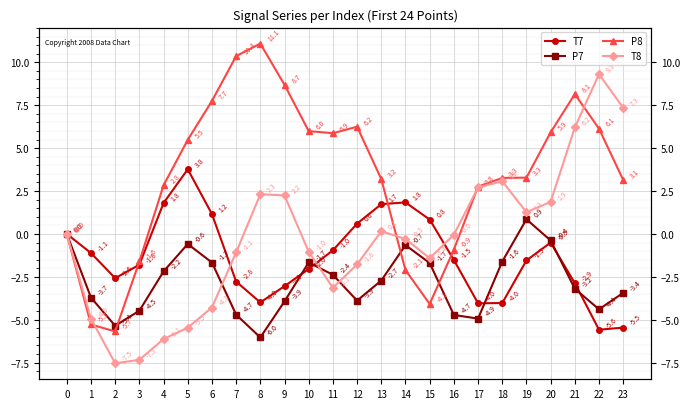

Reading right to left, what are all the values shown in this chart?

T7: 23=-5.5	22=-5.6	21=-2.9	20=-0.5	19=-1.5	18=-4.0	17=-4.0	16=-1.5	15=0.8	14=1.8	13=1.7	12=0.6	11=-1.0	10=-2.0	9=-3.0	8=-4.0	7=-2.8	6=1.2	5=3.8	4=1.8	3=-1.8	2=-2.6	1=-1.1	0=0.0
P7: 23=-3.4	22=-4.4	21=-3.2	20=-0.4	19=0.9	18=-1.6	17=-4.9	16=-4.7	15=-1.7	14=-0.7	13=-2.7	12=-3.9	11=-2.4	10=-1.7	9=-3.9	8=-6.0	7=-4.7	6=-1.7	5=-0.6	4=-2.2	3=-4.5	2=-5.4	1=-3.7	0=0.0
P8: 23=3.1	22=6.1	21=8.1	20=5.9	19=3.3	18=3.3	17=2.8	16=-0.9	15=-4.1	14=-2.1	13=3.2	12=6.2	11=5.9	10=6.0	9=8.7	8=11.1	7=10.4	6=7.7	5=5.5	4=2.8	3=-1.6	2=-5.7	1=-5.3	0=-0.0
T8: 23=7.3	22=9.3	21=6.2	20=1.9	19=1.3	18=3.1	17=2.7	16=-0.0	15=-1.4	14=-0.3	13=0.2	12=-1.8	11=-3.1	10=-1.0	9=2.2	8=2.3	7=-1.1	6=-4.3	5=-5.5	4=-6.1	3=-7.3	2=-7.5	1=-4.9	0=0.0